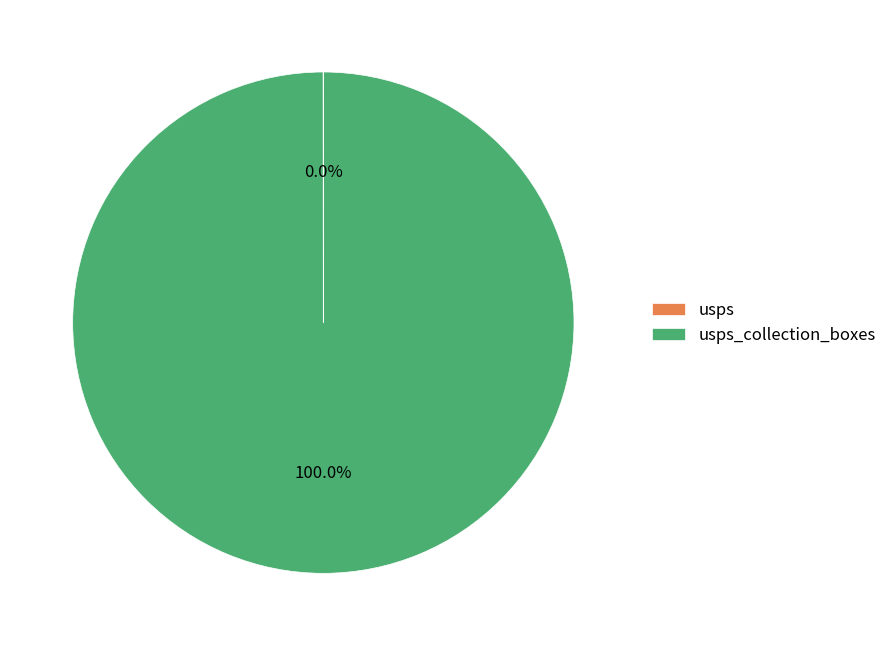

Is there any slice that represents more than half of the pie?

Yes